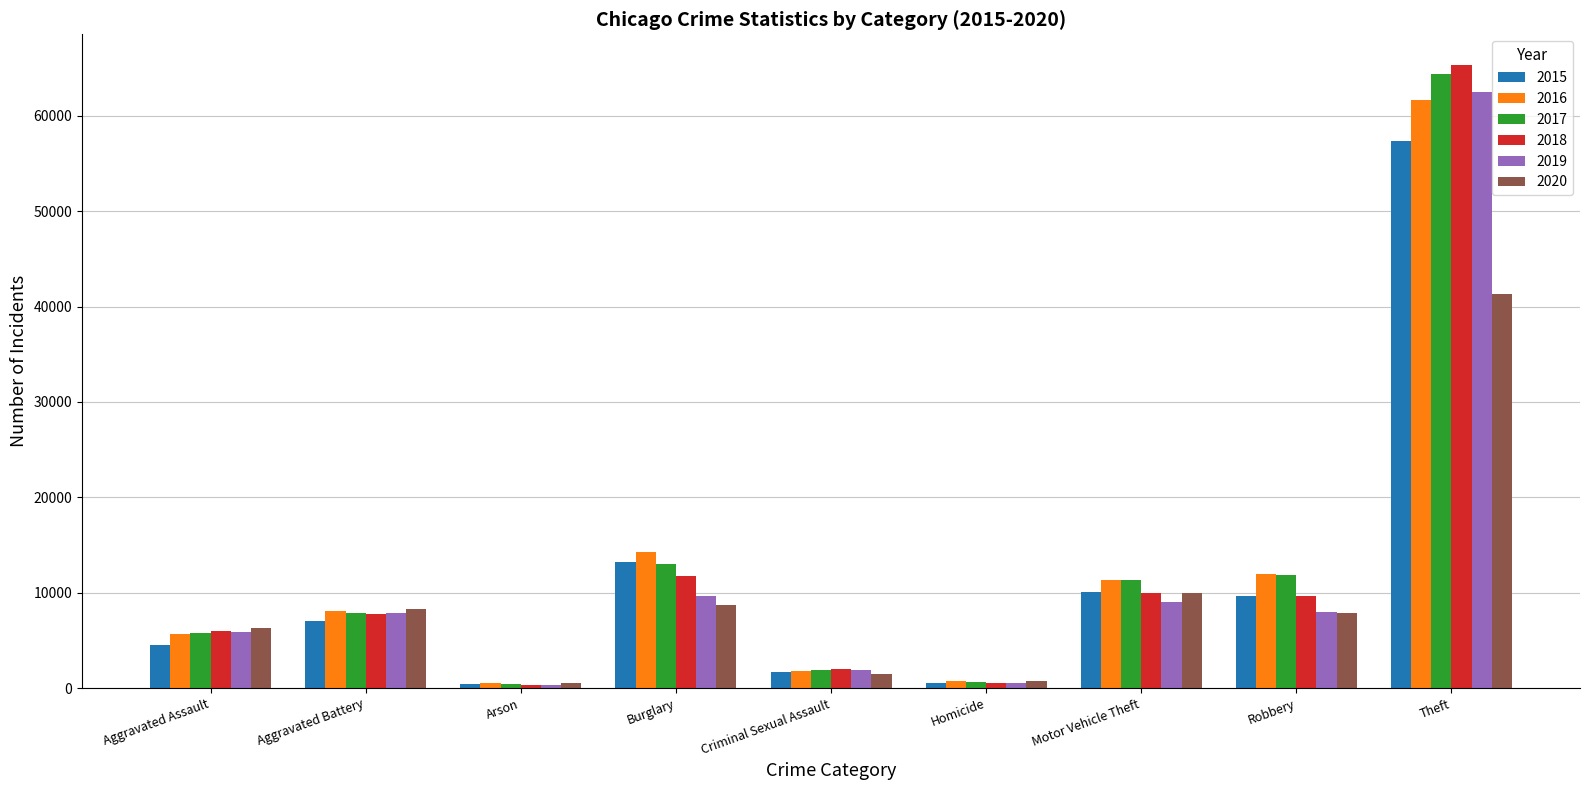

What position from the right is Criminal Sexual Assault?

5